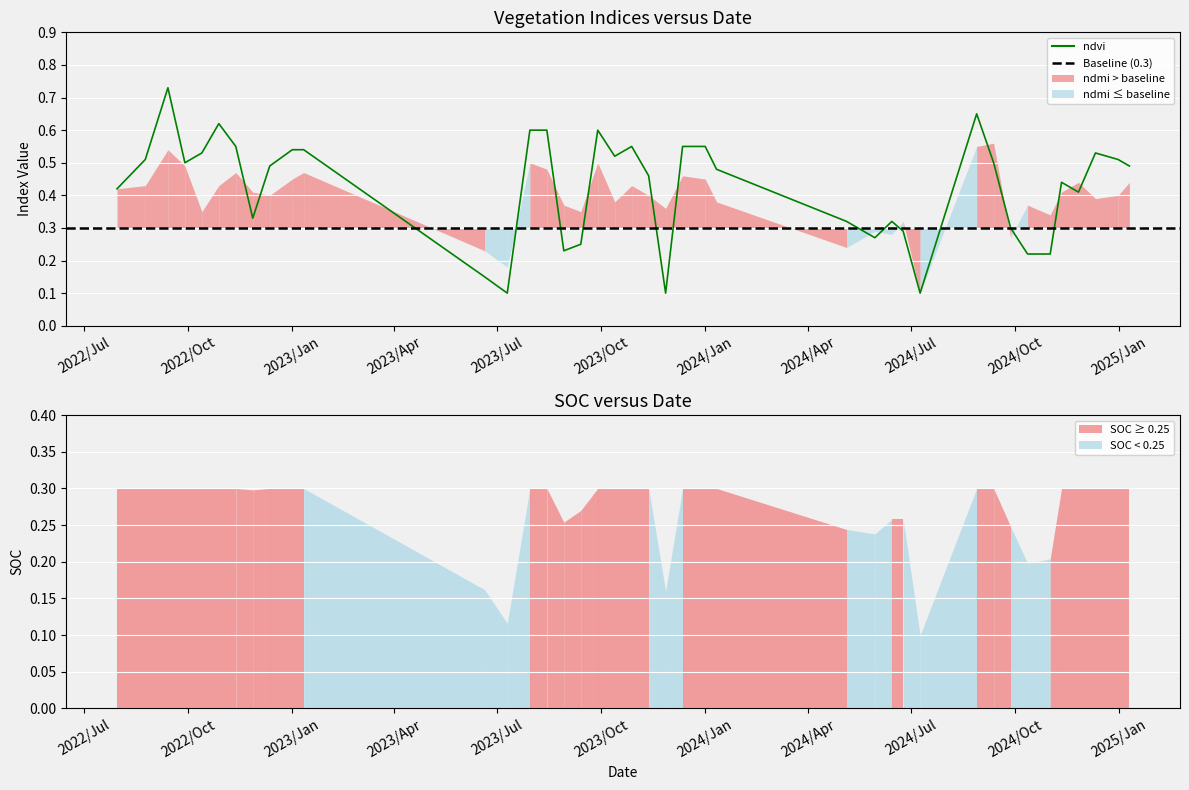

Where do ndvi and ndmi first cross each other?

12-11-2022 and 27-11-2022